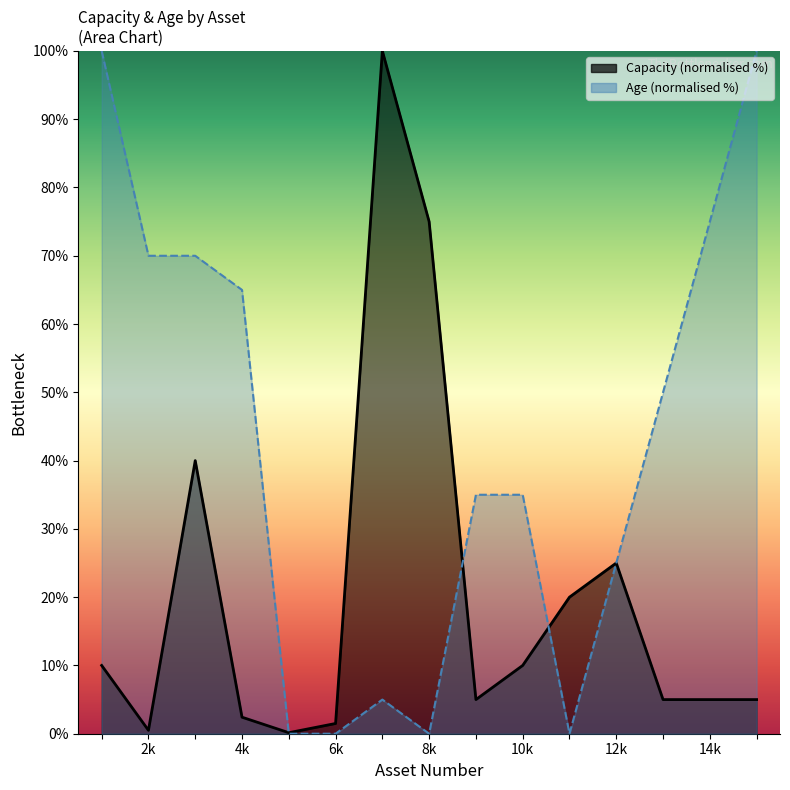

List the labels in order of Capacity value, smallest first.

5, 2, 6, 4, 9, 13, 14, 15, 1, 10, 11, 12, 3, 8, 7